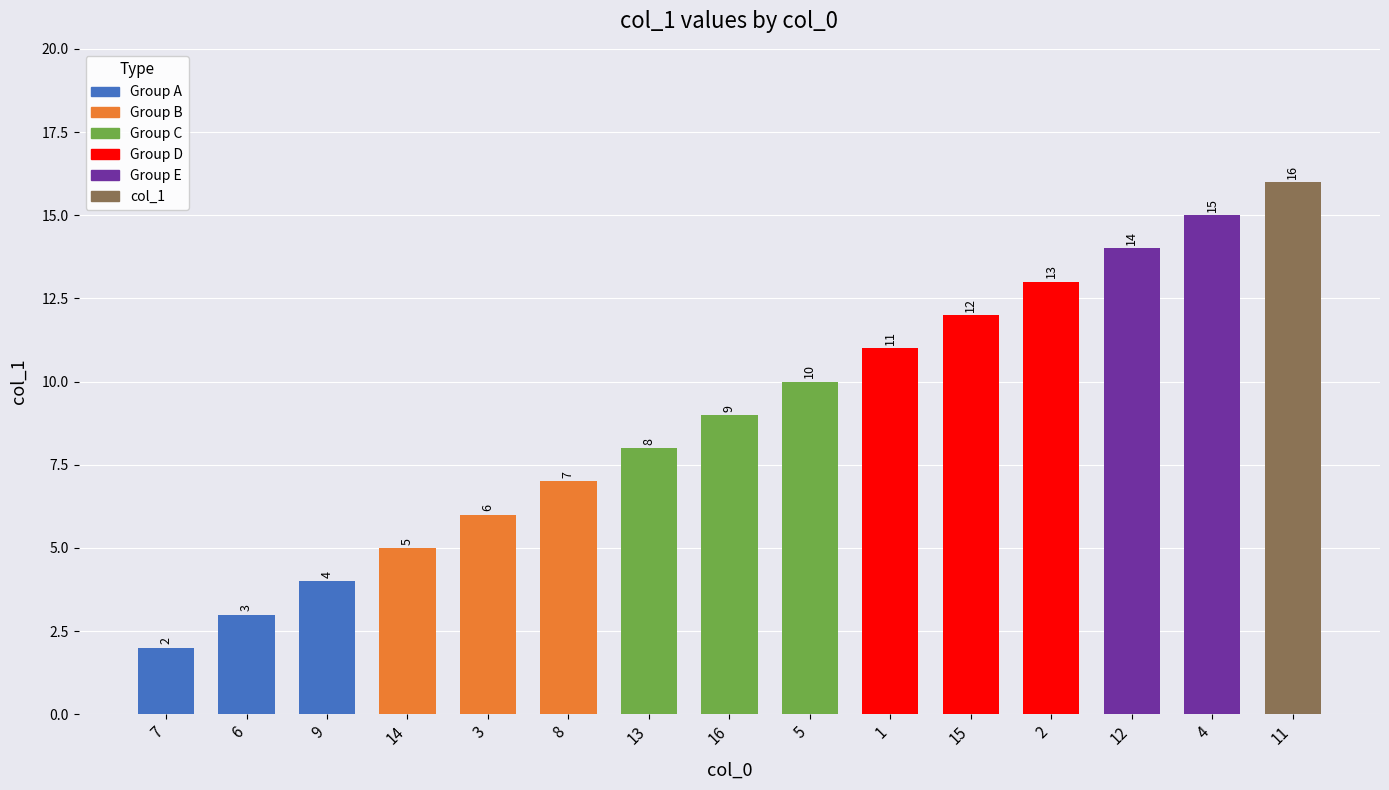

Rank the categories by value from highest to lowest.

11, 4, 12, 2, 15, 1, 5, 16, 13, 8, 3, 14, 9, 6, 7